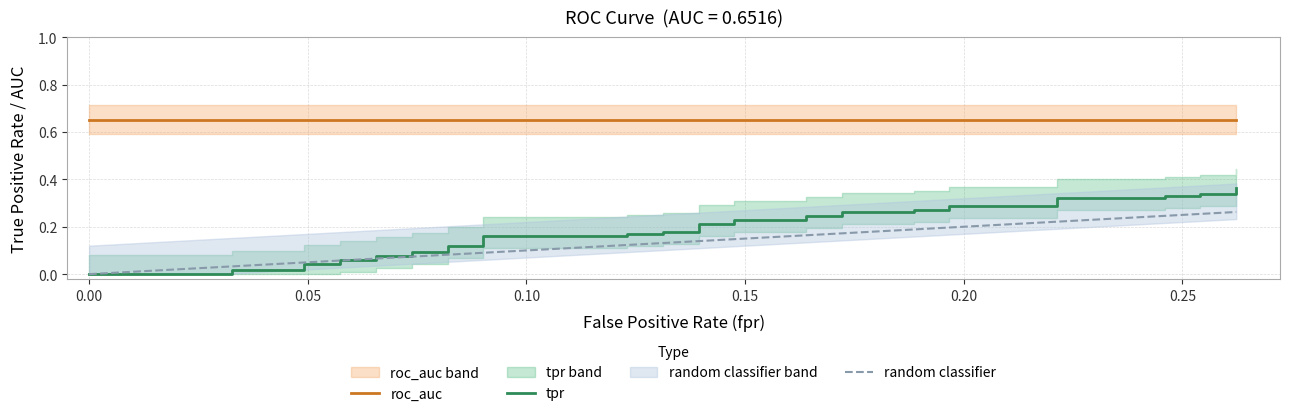

Reading right to left, extract all data points from this chart.

roc_auc: 0.7	0.7	0.7	0.7	0.7	0.7	0.7	0.7	0.7	0.7	0.7	0.7	0.7	0.7	0.7	0.7	0.7	0.7	0.7	0.7	0.7	0.7	0.7	0.7	0.7	0.7	0.7	0.7	0.7	0.7	0.7	0.7	0.7	0.7	0.7	0.7	0.7	0.7	0.7	0.7
tpr: 0.4	0.3	0.3	0.3	0.3	0.3	0.3	0.3	0.3	0.3	0.3	0.3	0.3	0.2	0.2	0.2	0.2	0.2	0.2	0.2	0.2	0.2	0.2	0.2	0.2	0.1	0.1	0.1	0.1	0.1	0.1	0.1	0.1	0.0	0.0	0.0	0.0	0.0	0.0	0.0
random classifier: 0.3	0.3	0.3	0.3	0.2	0.2	0.2	0.2	0.2	0.2	0.2	0.2	0.2	0.2	0.2	0.2	0.1	0.1	0.1	0.1	0.1	0.1	0.1	0.1	0.1	0.1	0.1	0.1	0.1	0.1	0.1	0.1	0.1	0.1	0.0	0.0	0.0	0.0	0.0	0.0